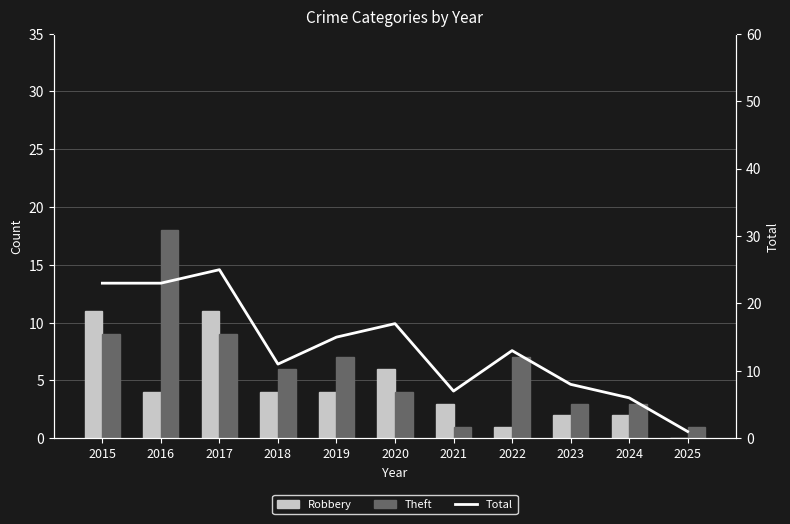

Read the Theft value at 2019, to the nearest 10.

10